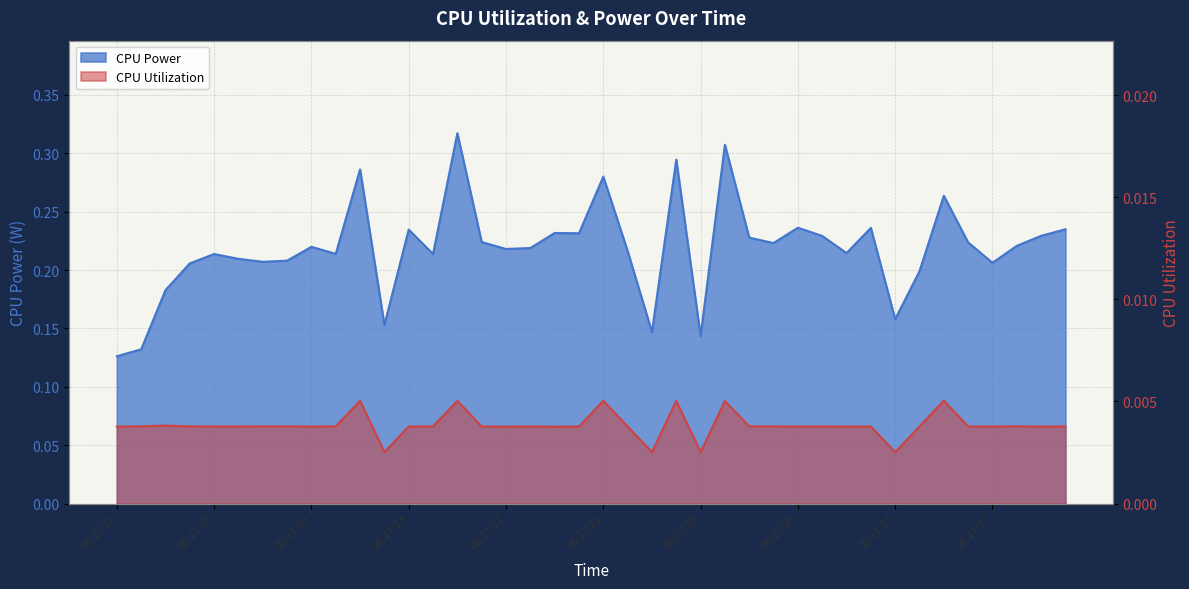

How many lines are shown in the chart?

2